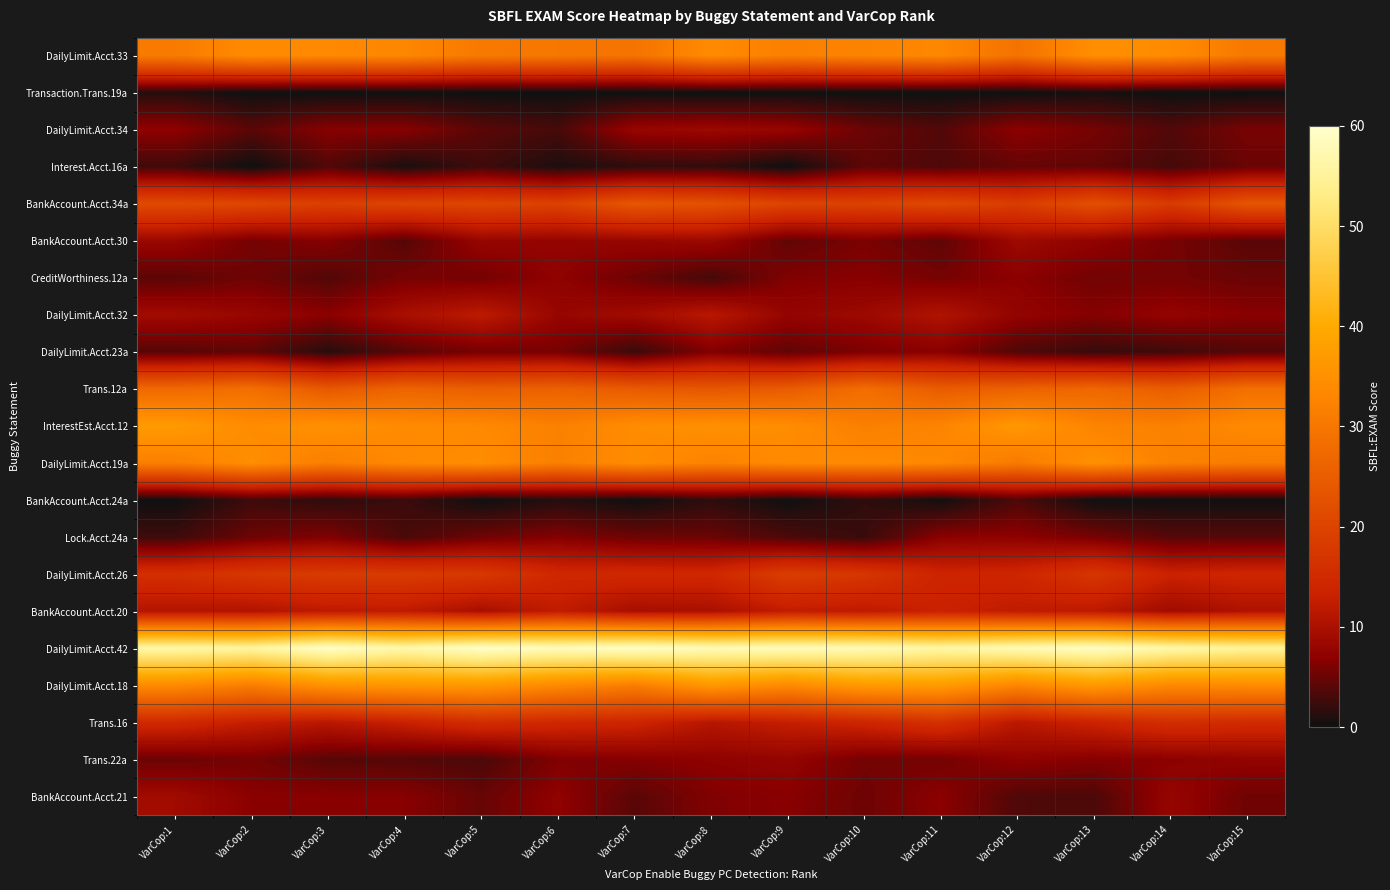

What is the total value across all series at VarCop:6?

325.4